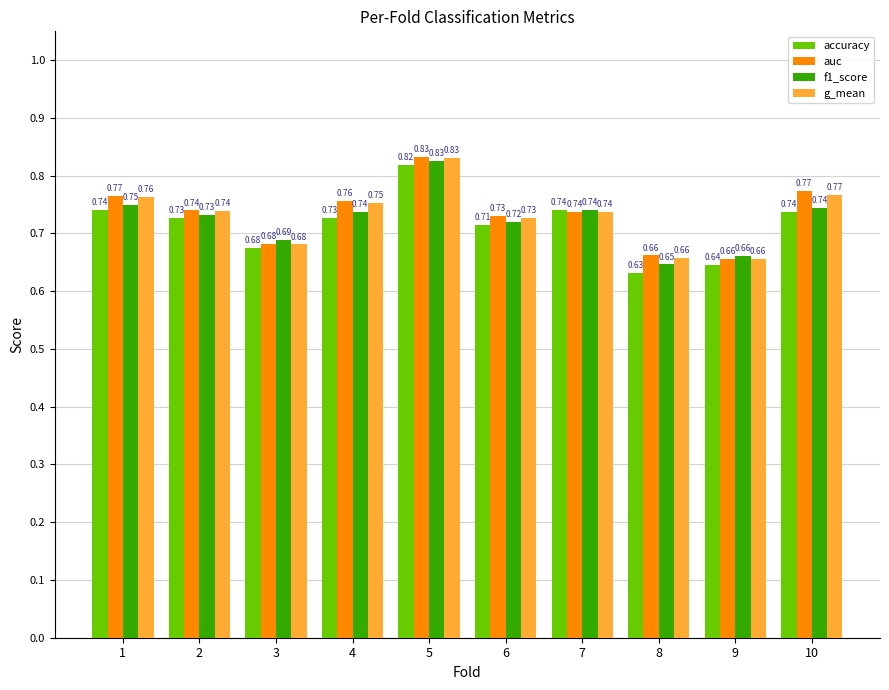

What is the sum of all g_mean values?

7.3